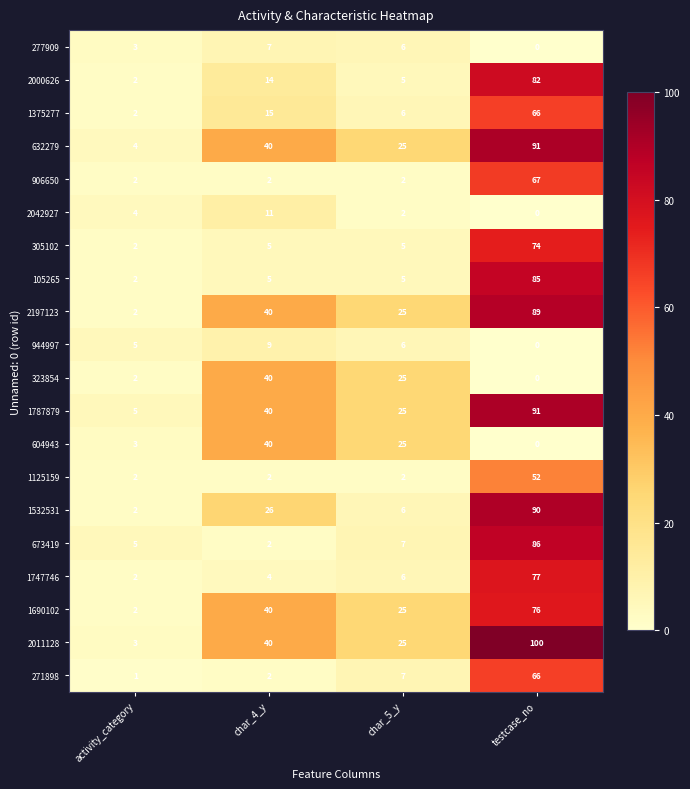

Is it true that 906650 equals 3 at char_4_y?

False